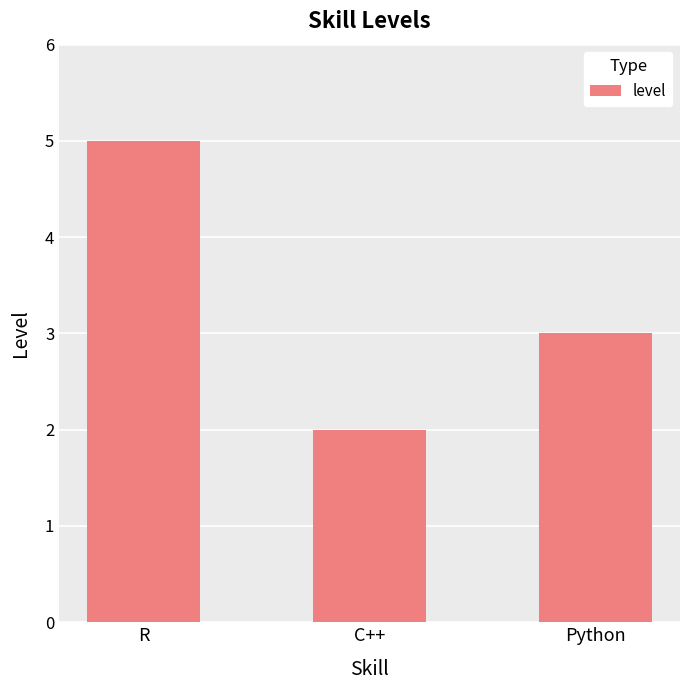

Rank the categories by value from highest to lowest.

R, Python, C++